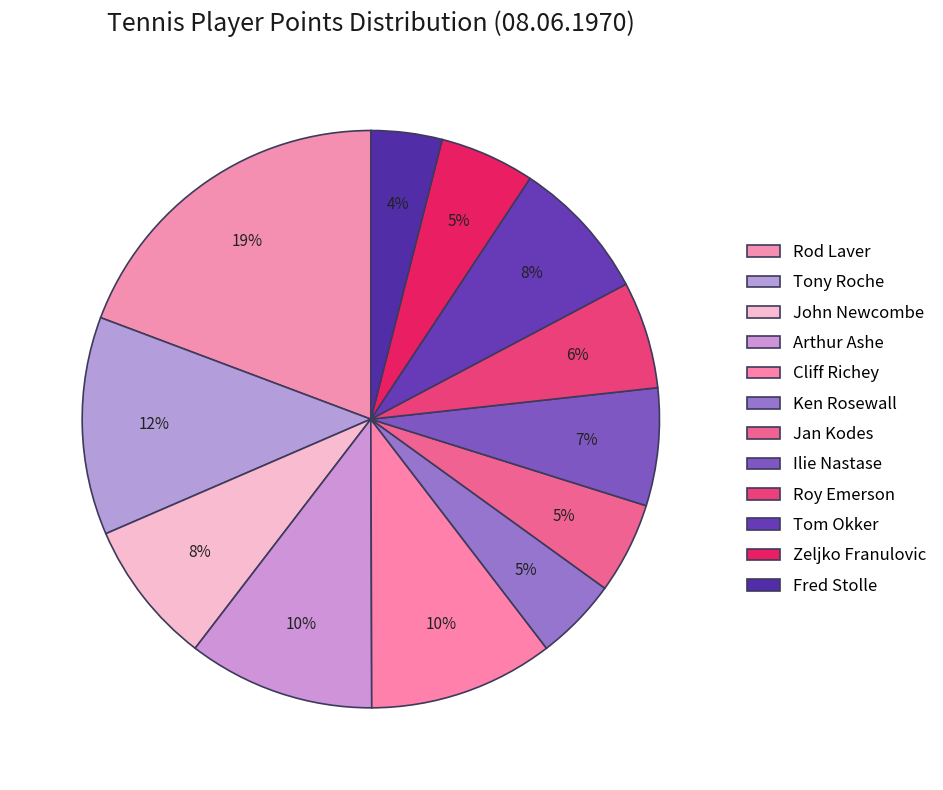

Combined, do Ilie Nastase and John Newcombe account for over 50%?

No